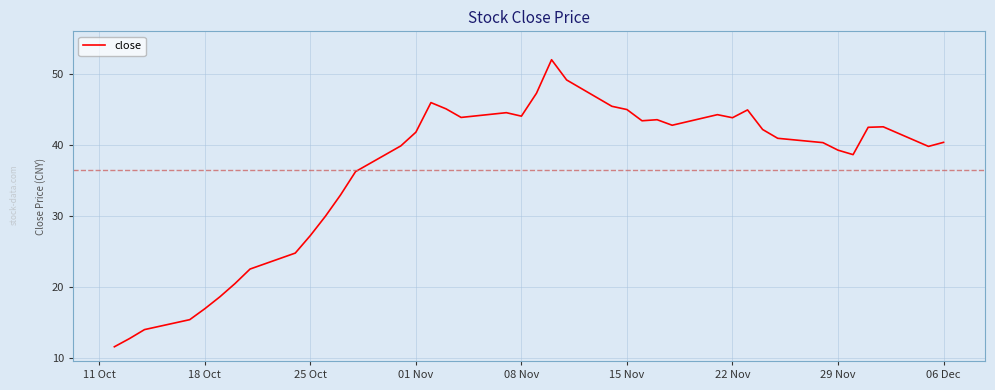

What is the greatest value displayed?

52.0